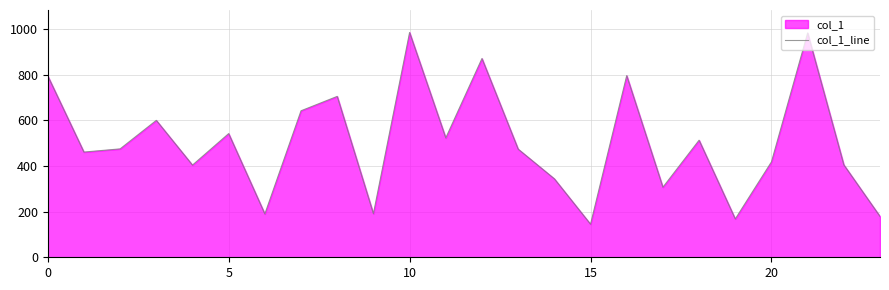

What value does the data have at 5, to the nearest 100?

500